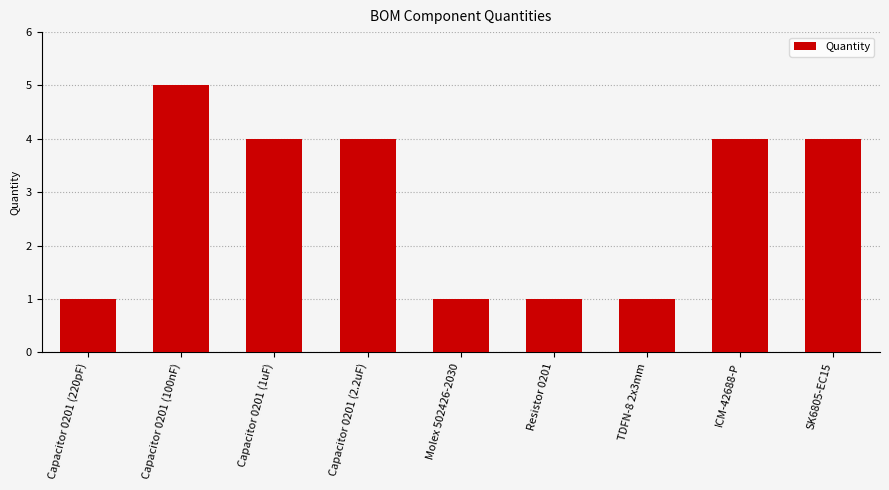

The value at Capacitor 0201 (1uF) is 4. True or false?

True